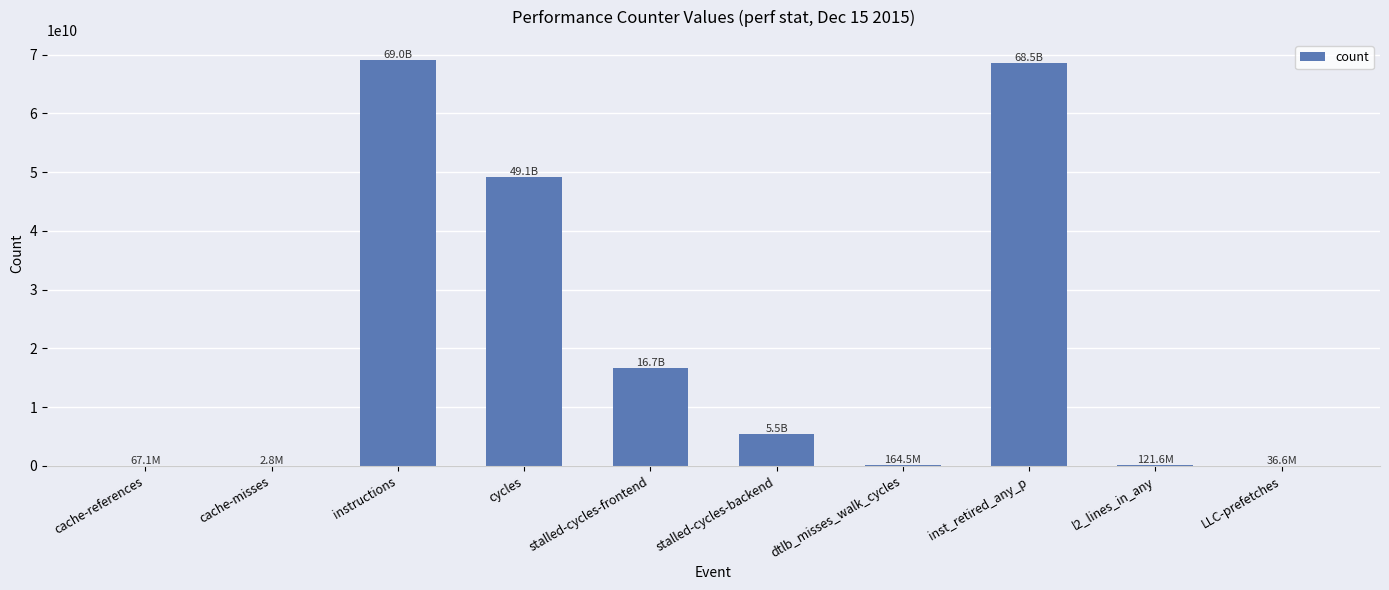

What is the maximum value shown in the chart?

69044384051